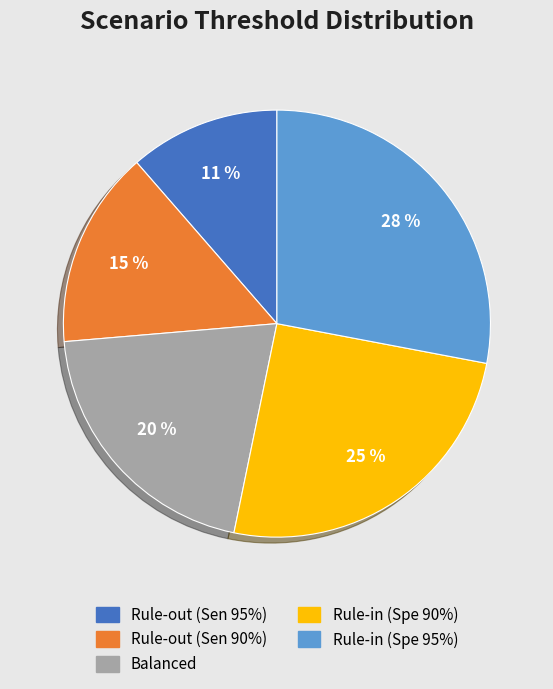

Is there any slice that represents more than half of the pie?

No